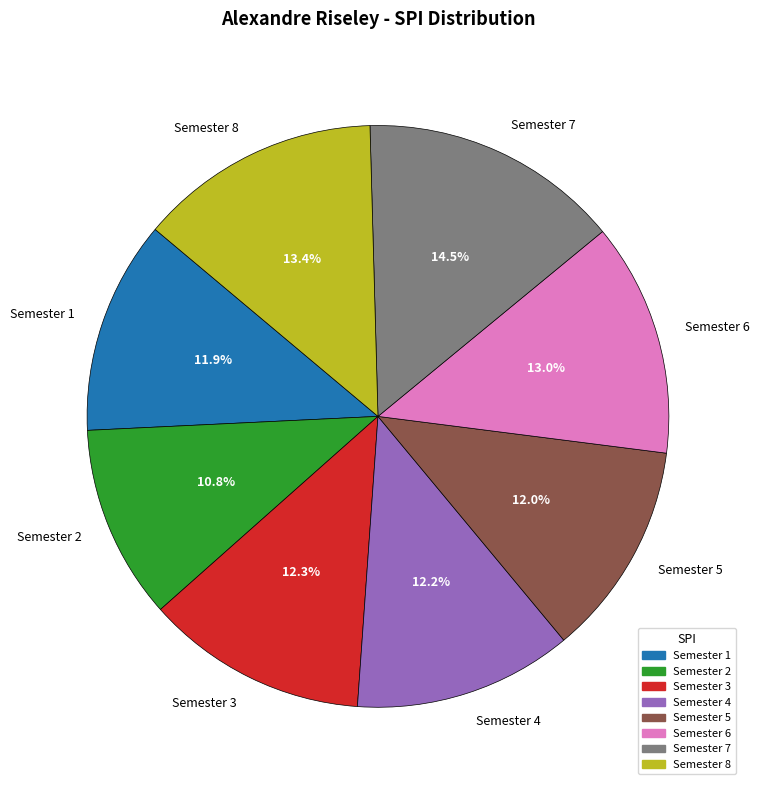

How many slices are in this pie chart?

8